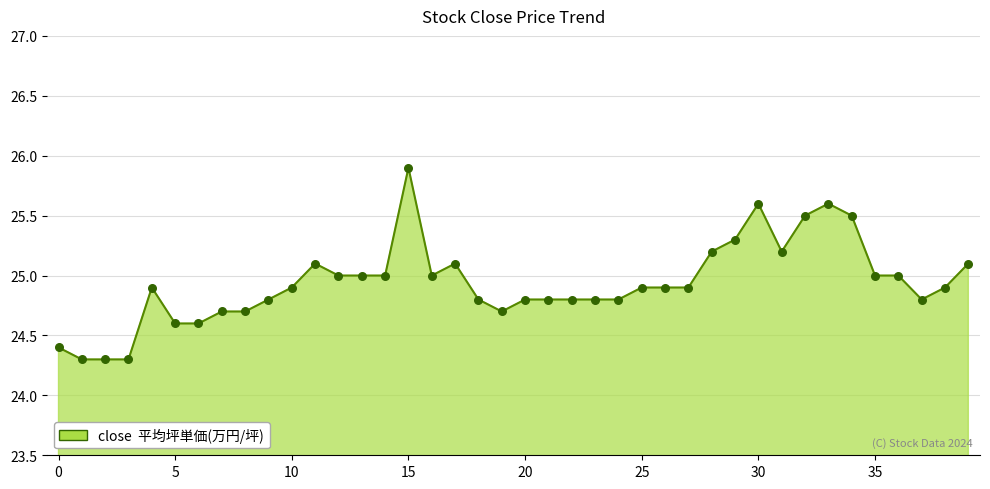

What is the difference between the maximum and minimum values?

1.6